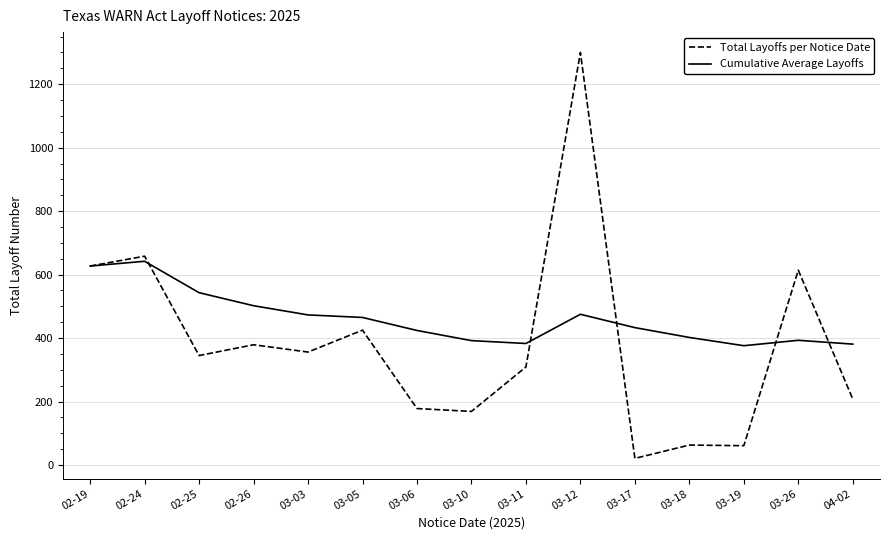

What is the total value across all series at 03-18?

465